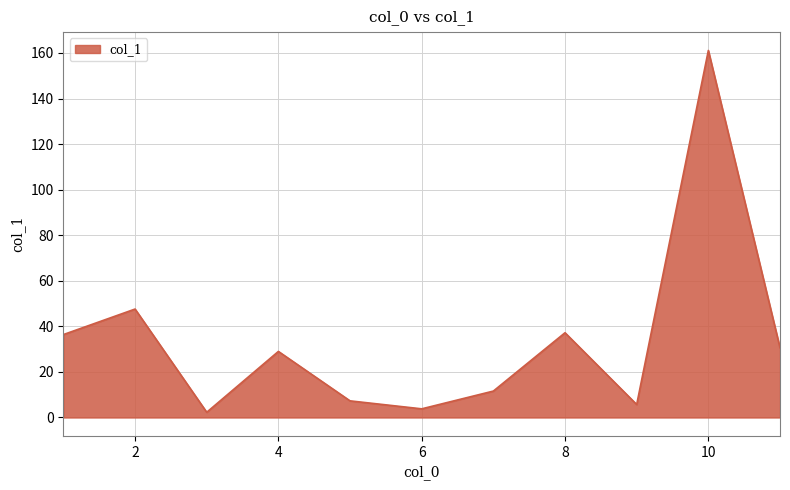

What is the greatest value displayed?

161.1